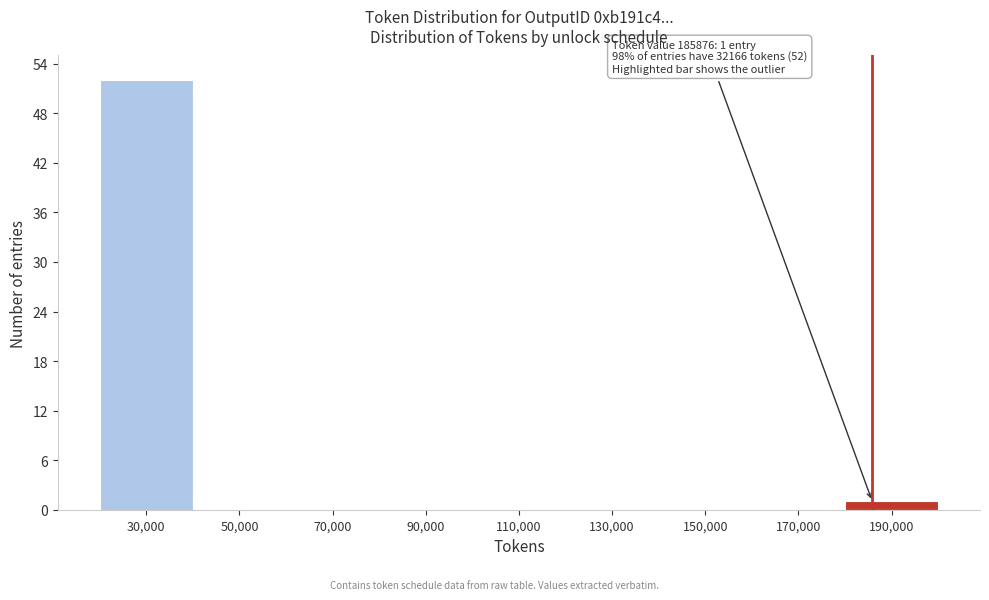

Over which range of the x-axis is the bar tallest?

20000 to 40000